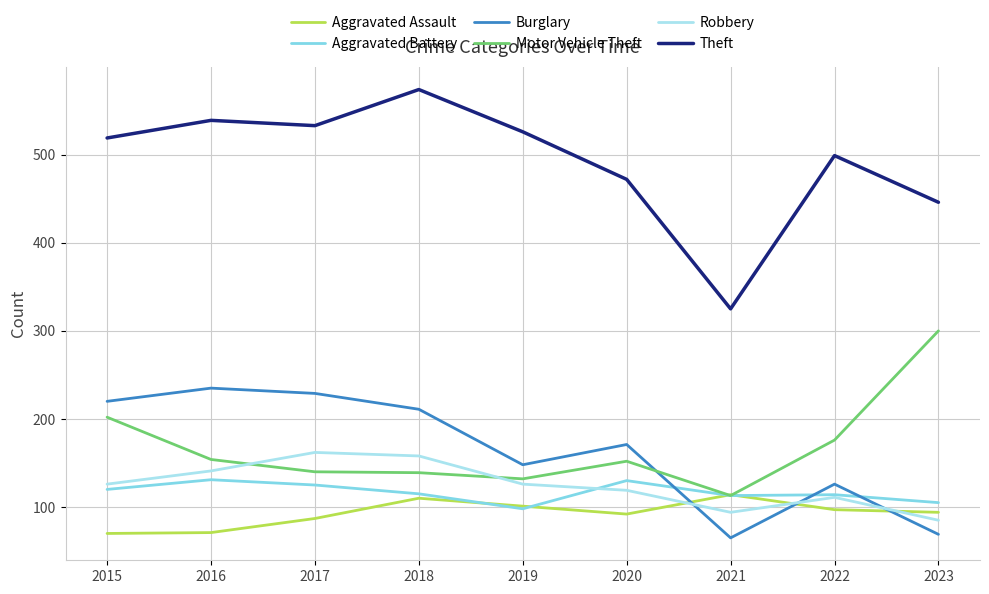

Count the number of data series in this chart.

6